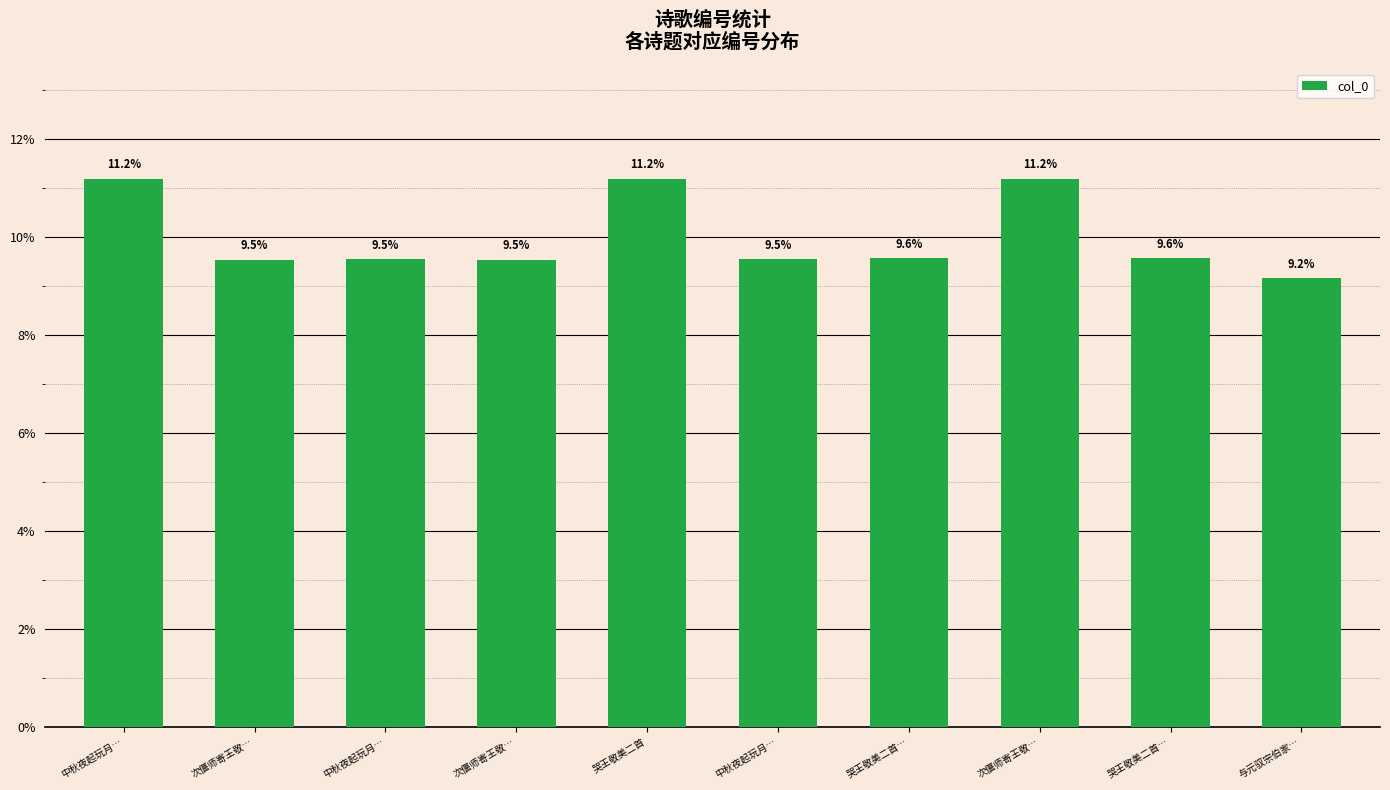

Which label corresponds to the smallest value in the chart?

与元驭宗伯家…